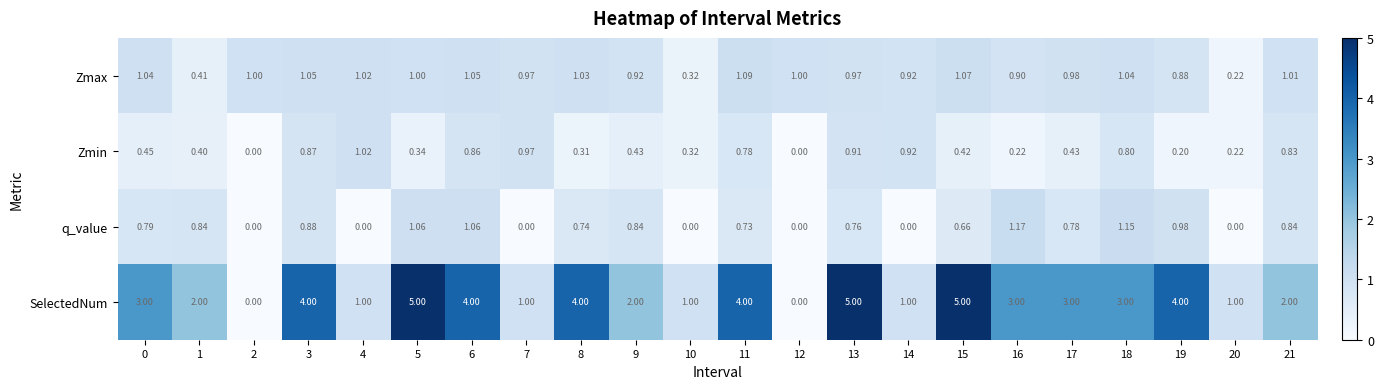

Rank the series by their maximum value, from highest to lowest.

SelectedNum, q_value, Zmax, Zmin